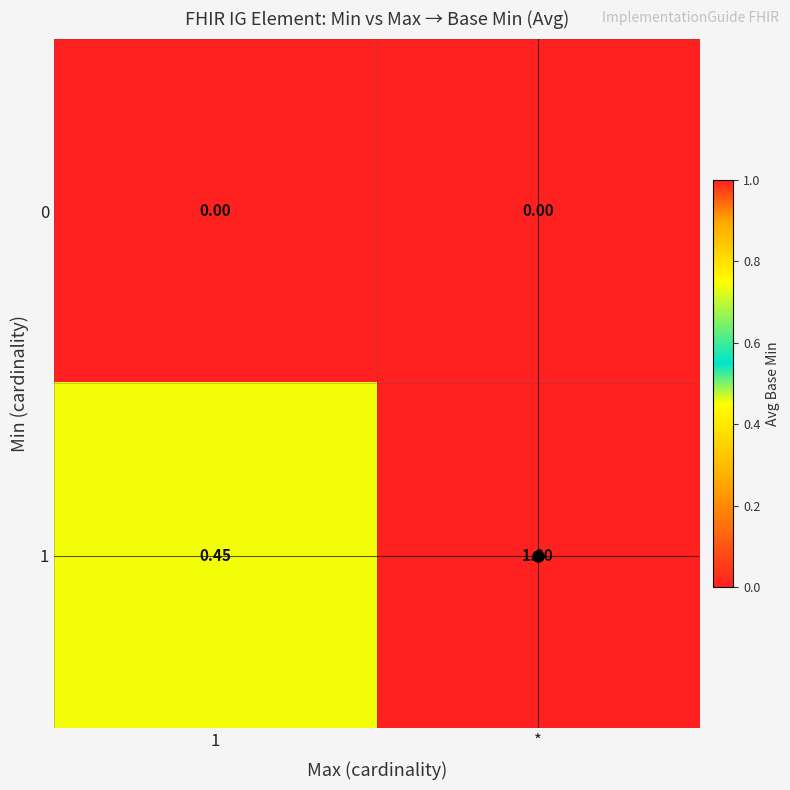

At which category is the sum across all series the highest?

*